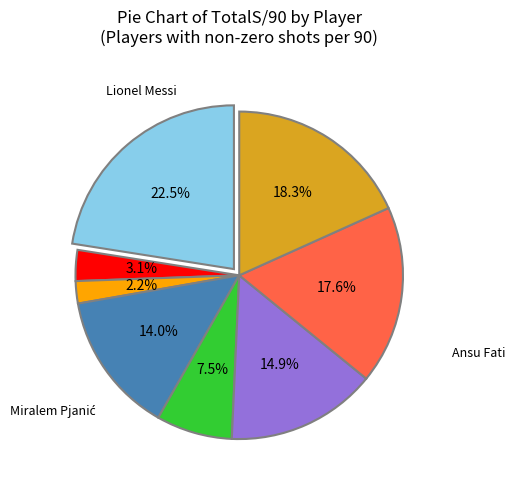

Which slice is the largest?

Lionel Messi